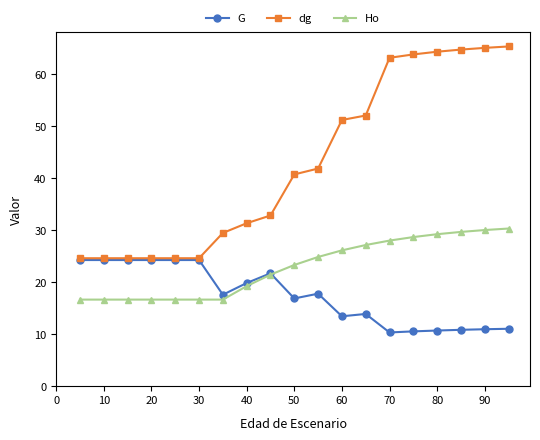

What is the highest value of the Ho series?

30.3